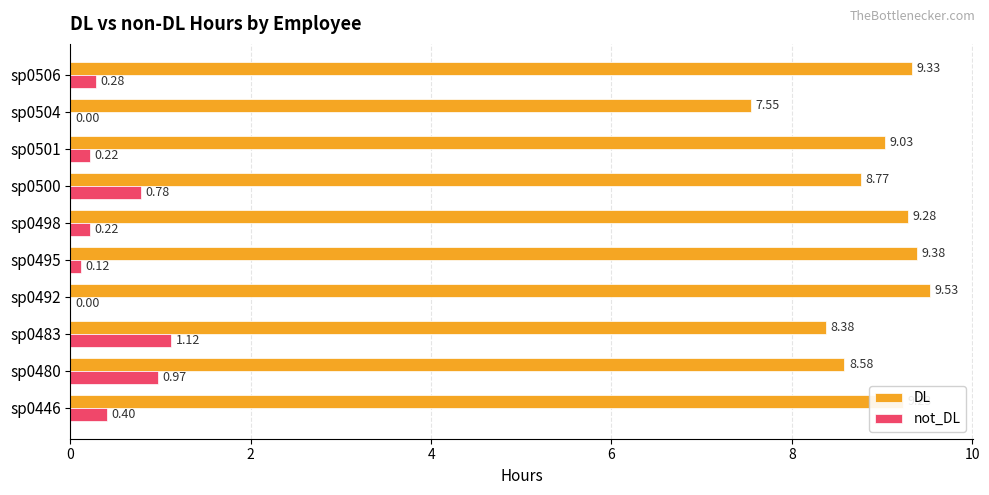

Is the value of not_DL at sp0500 greater than the value of DL at sp0480?

No